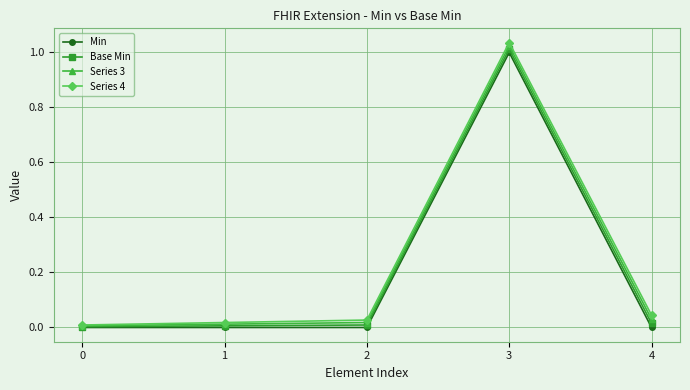

List the series in order of their peak value, lowest first.

Min, Base Min, Series 3, Series 4